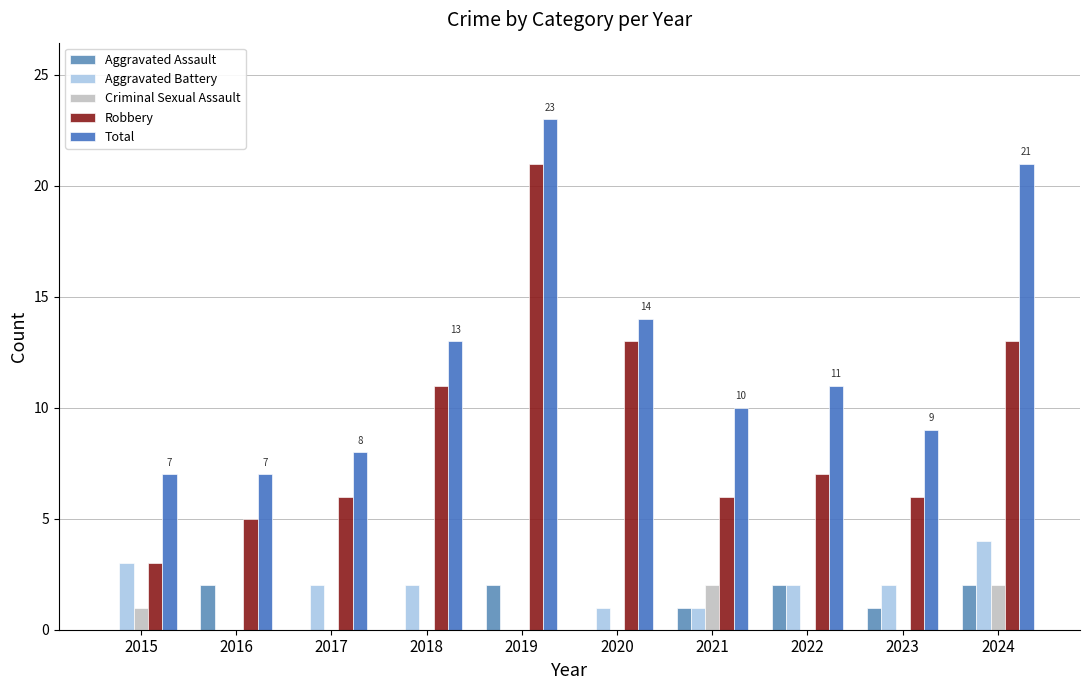

What is the sum of all Robbery values?

91